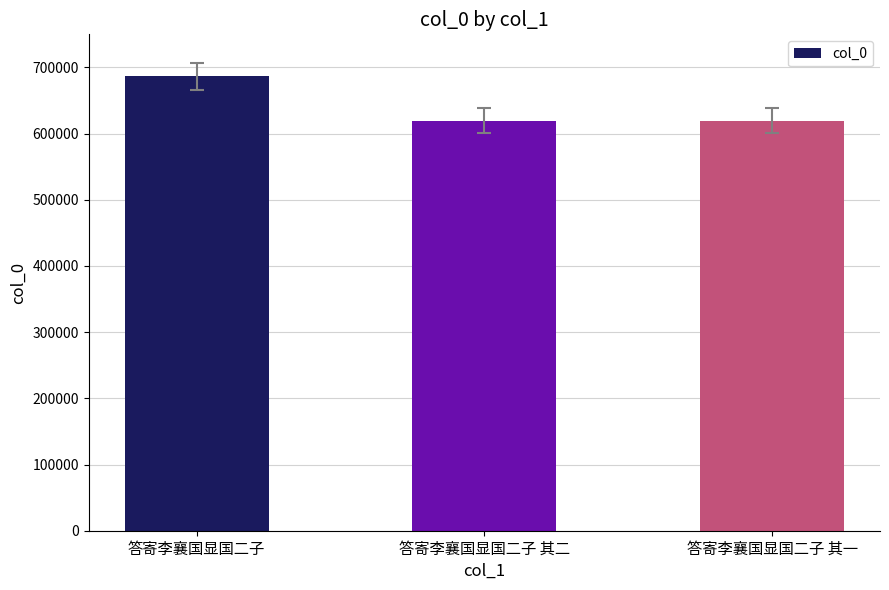

The chart shows a value of 686835 at 答寄李襄国显国二子. True or false?

True